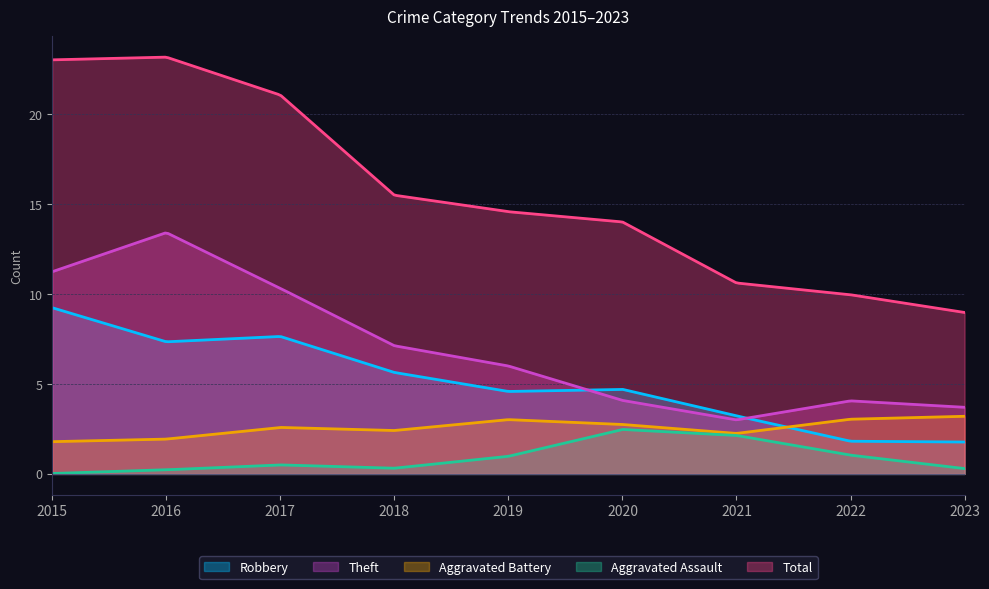

Which series has the widest spread of values?

Total